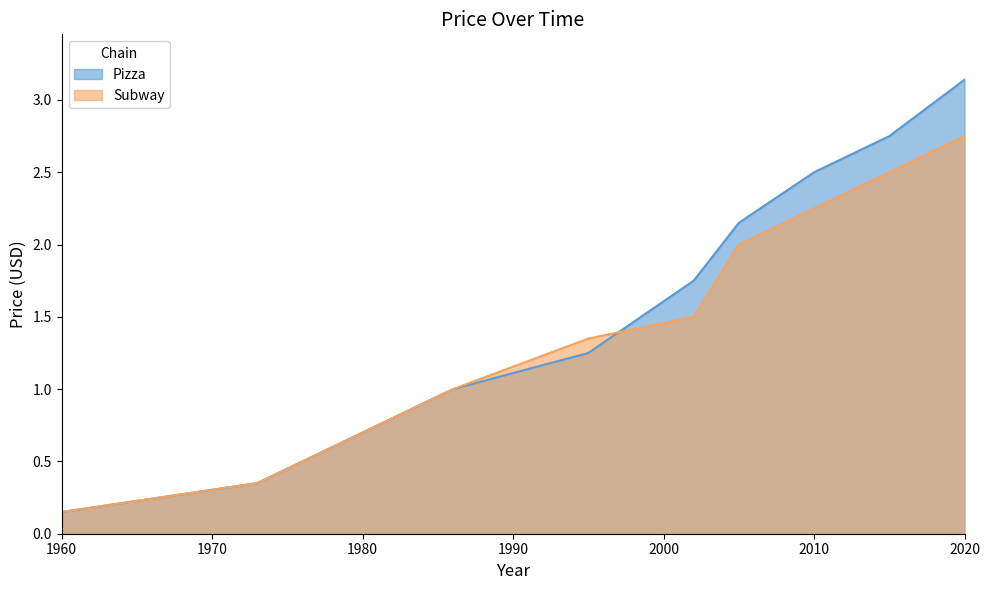

What is the average value of the Pizza series?

1.7